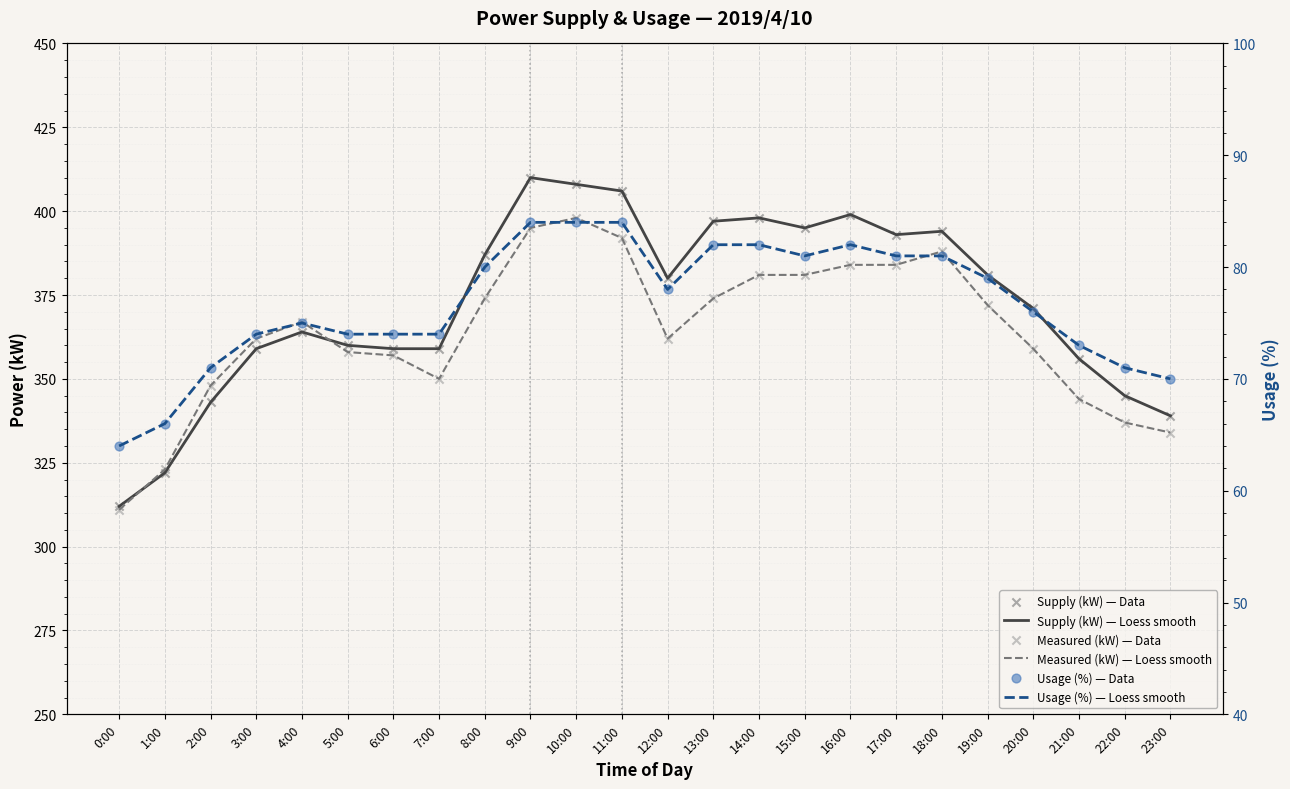

Which series reaches the minimum Y coordinate?

Usage (%) — Loess smooth